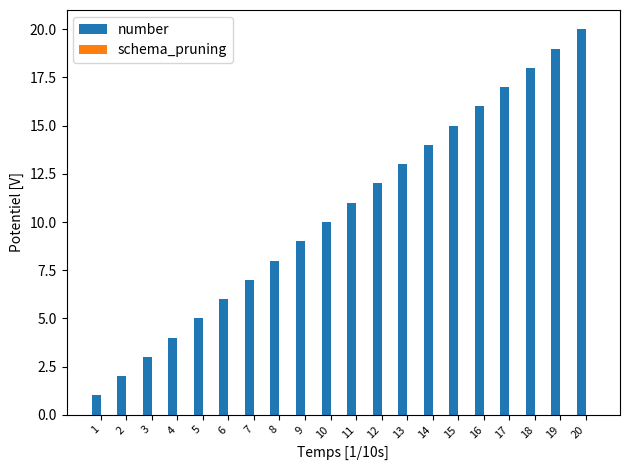

What is the change in value from 12 to 15?

+3